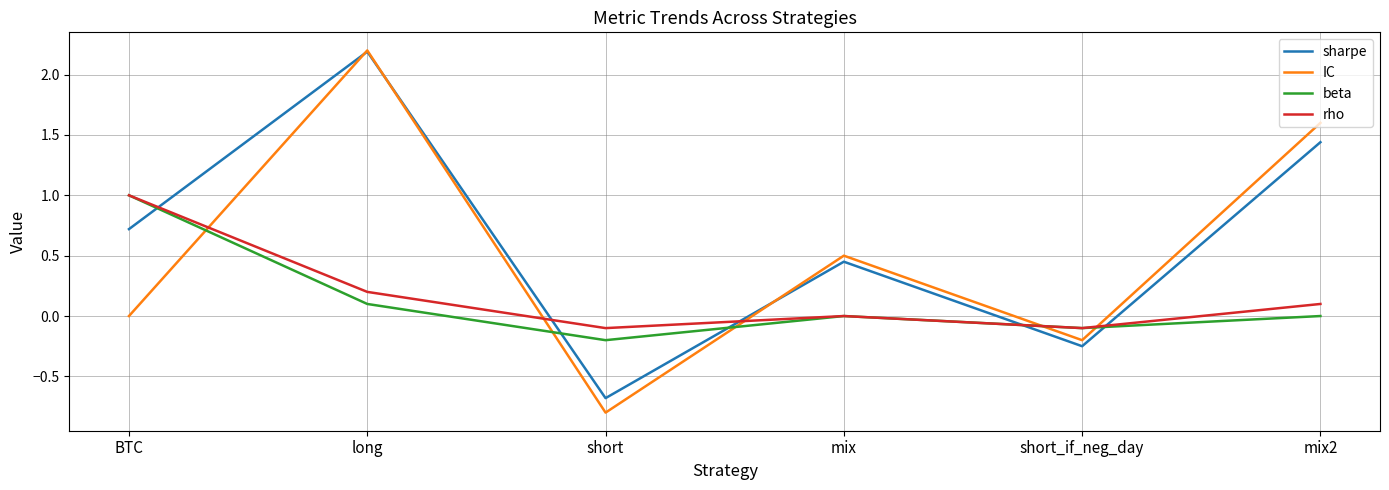

What are all the series names shown in the legend?

sharpe, IC, beta, rho